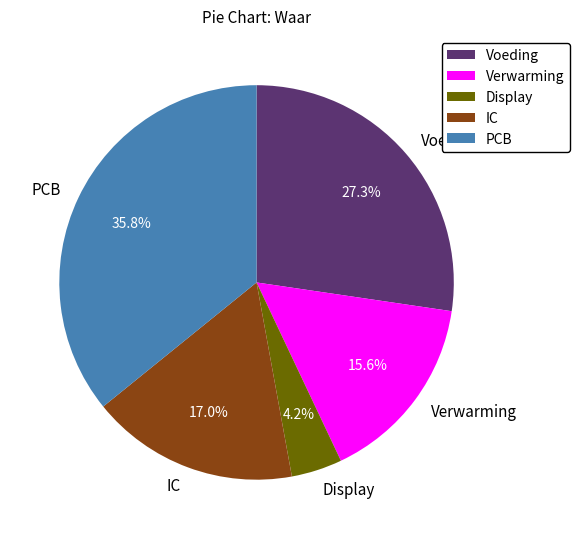

Does PCB account for over 50% of the chart?

No